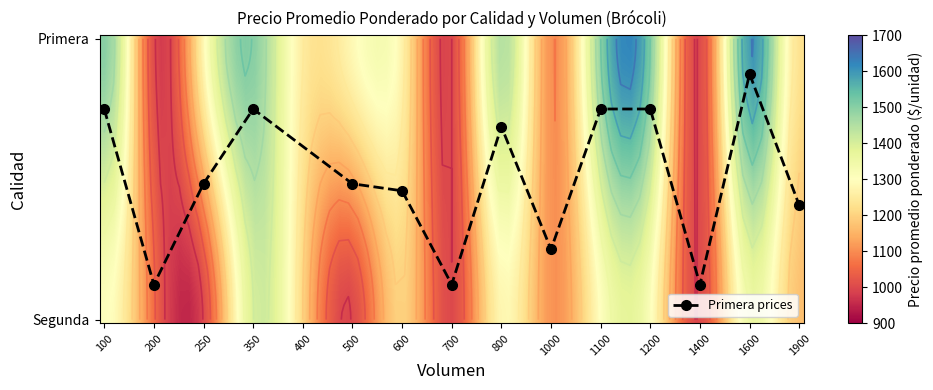

Count the number of values greater than 20.

8